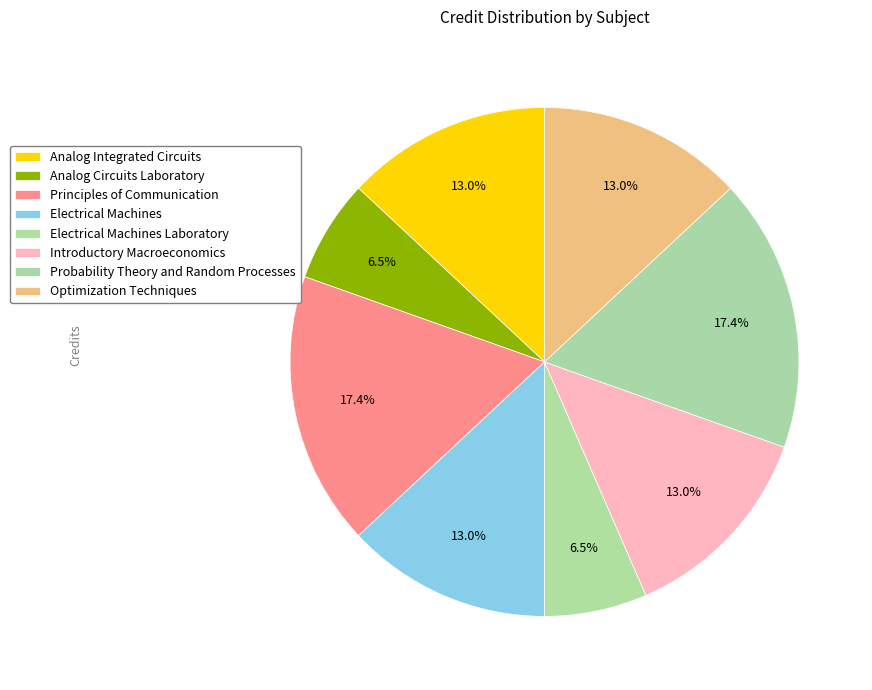

To the nearest percent, what is the combined percentage of Electrical Machines and Principles of Communication?

30%